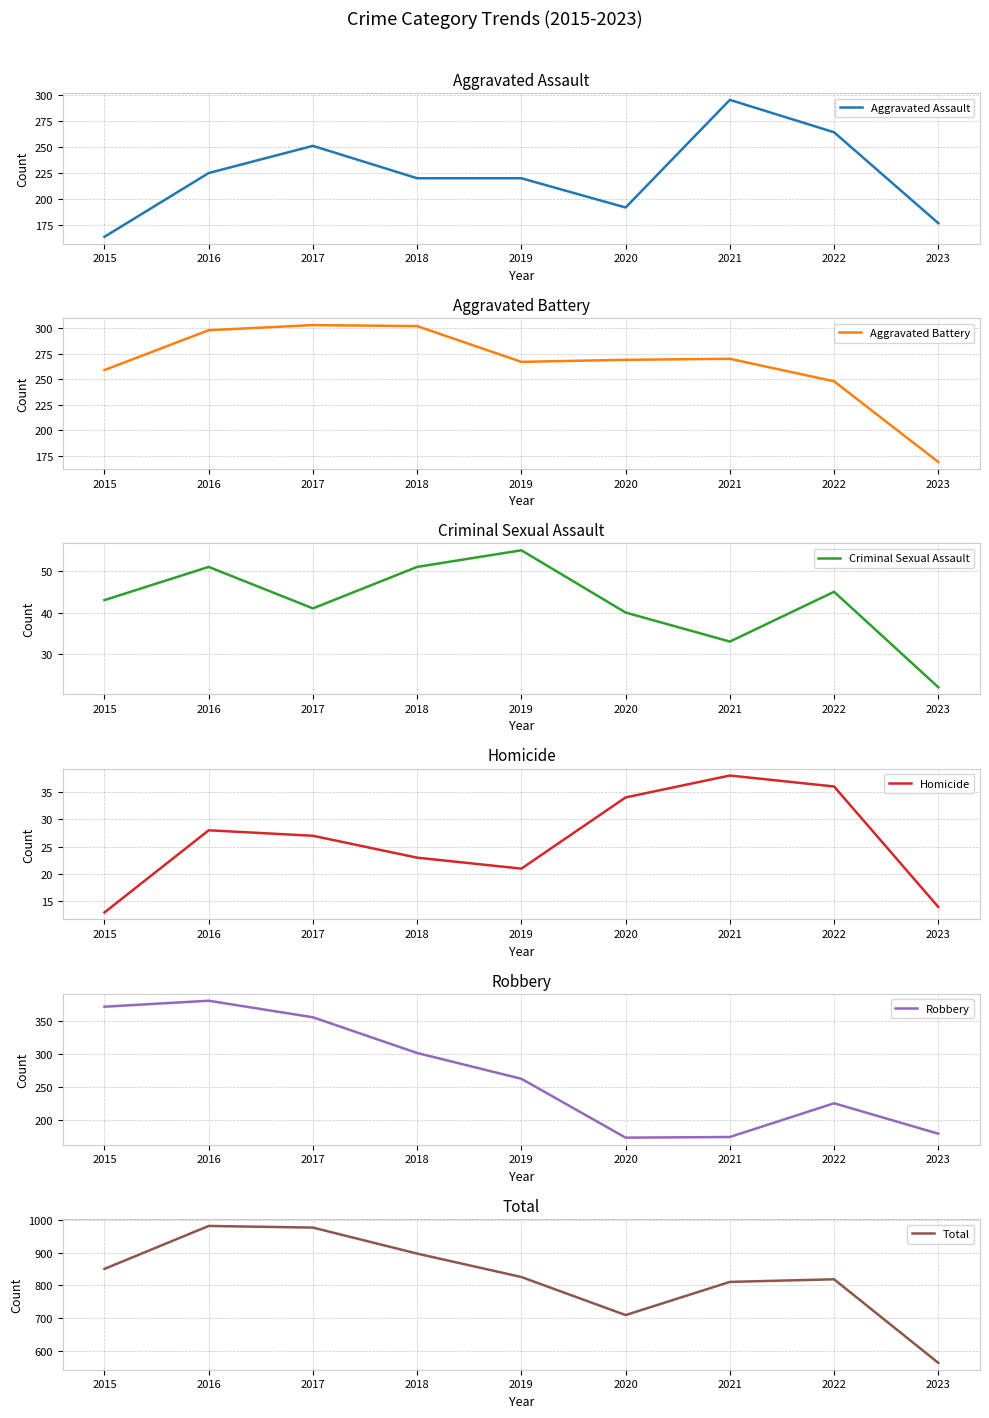

True or false: Total and Robbery intersect in this chart.

False